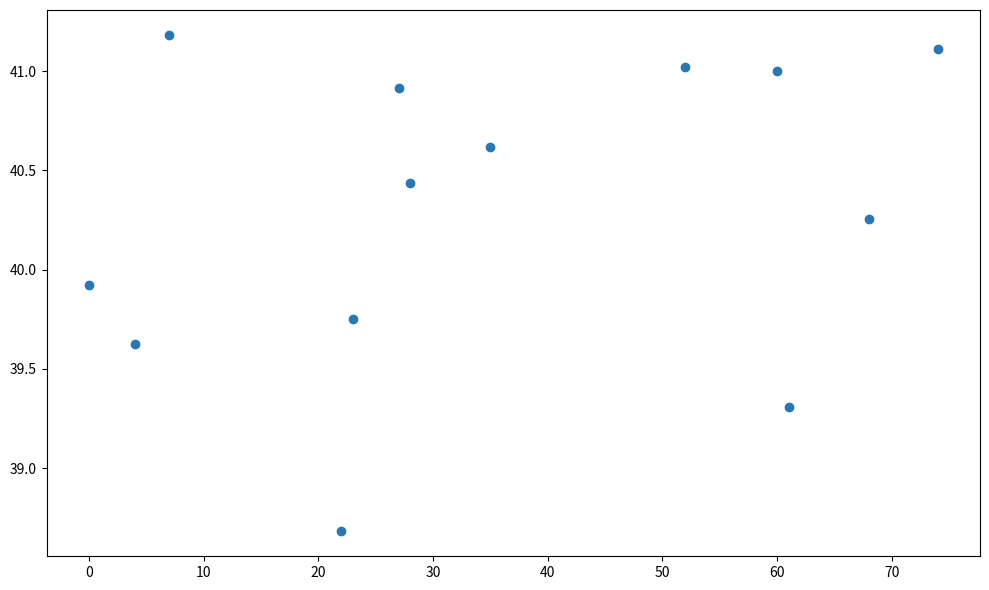

What is the range of X values (max minus min)?

74.0